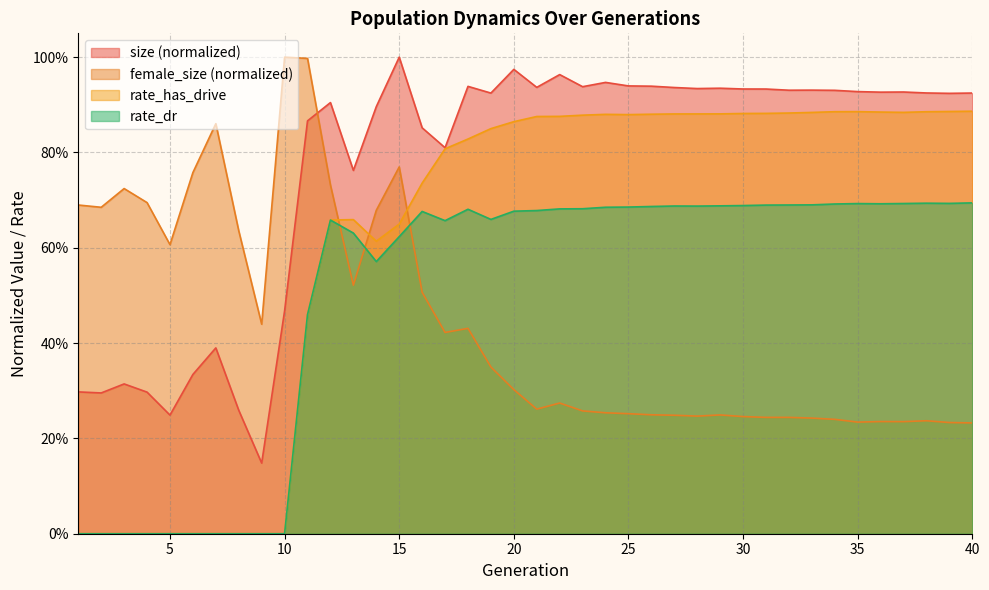

What is the value of the size point at the 8th from the left?

0.3